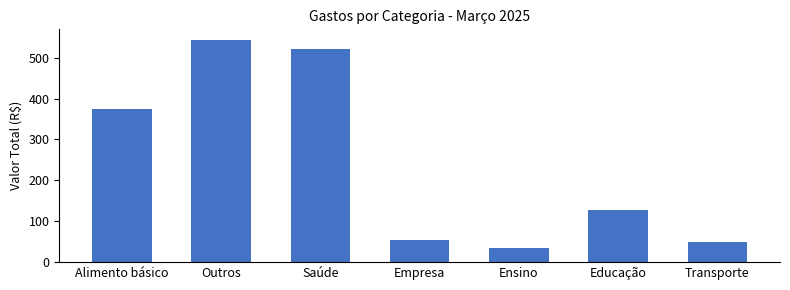

Reading left to right, list all the values displayed in this chart.

Alimento básico=373.9	Outros=542.1	Saúde=520.9	Empresa=53.9	Ensino=33.9	Educação=126.7	Transporte=50.0